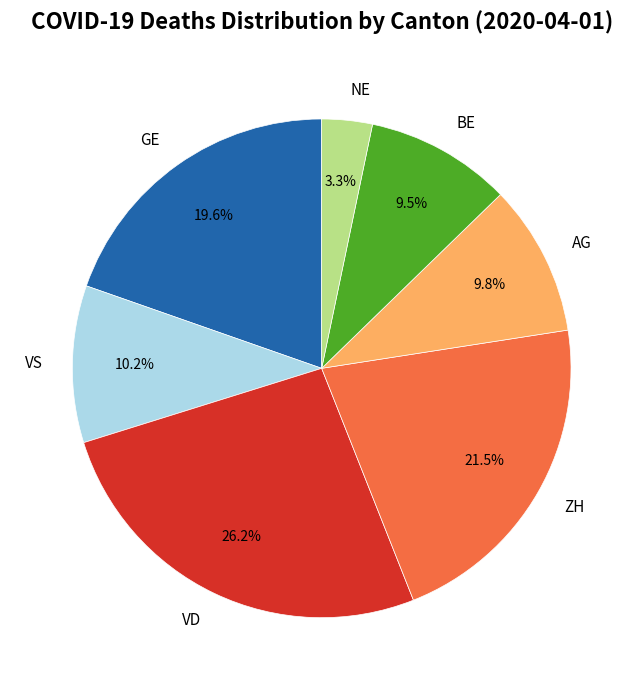

Which has a higher value, VS or VD?

VD